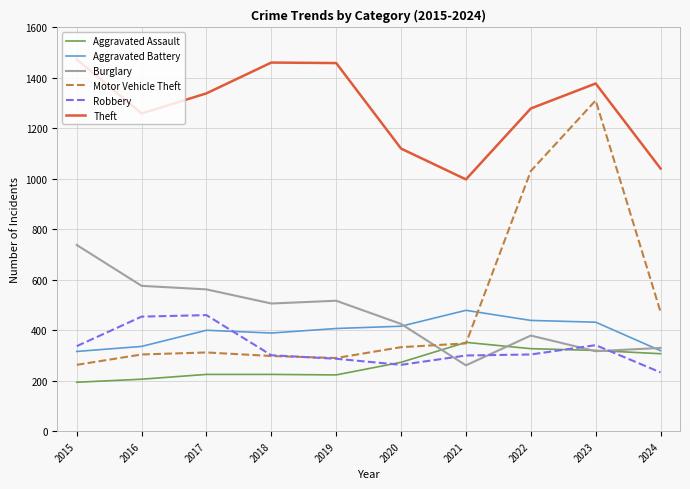

After their last crossing, which series has the higher values: Burglary or Motor Vehicle Theft?

Motor Vehicle Theft